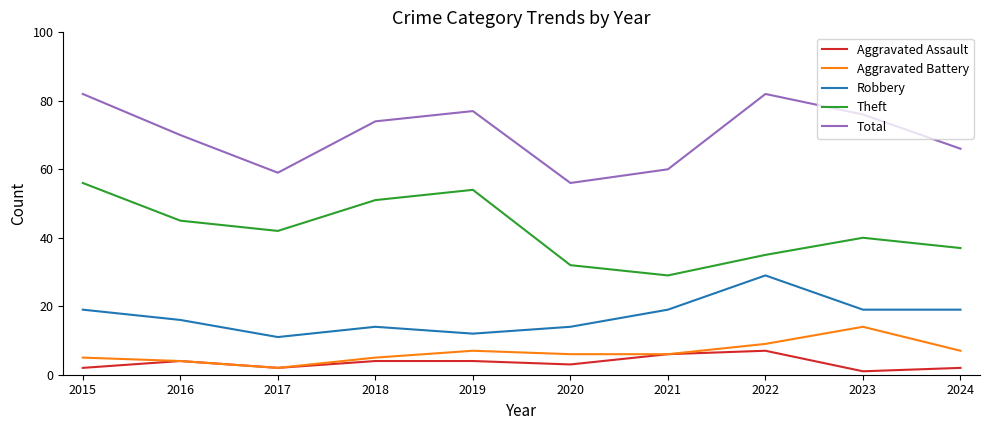

Is the value of Total at 2018 greater than the value of Aggravated Battery at 2017?

Yes